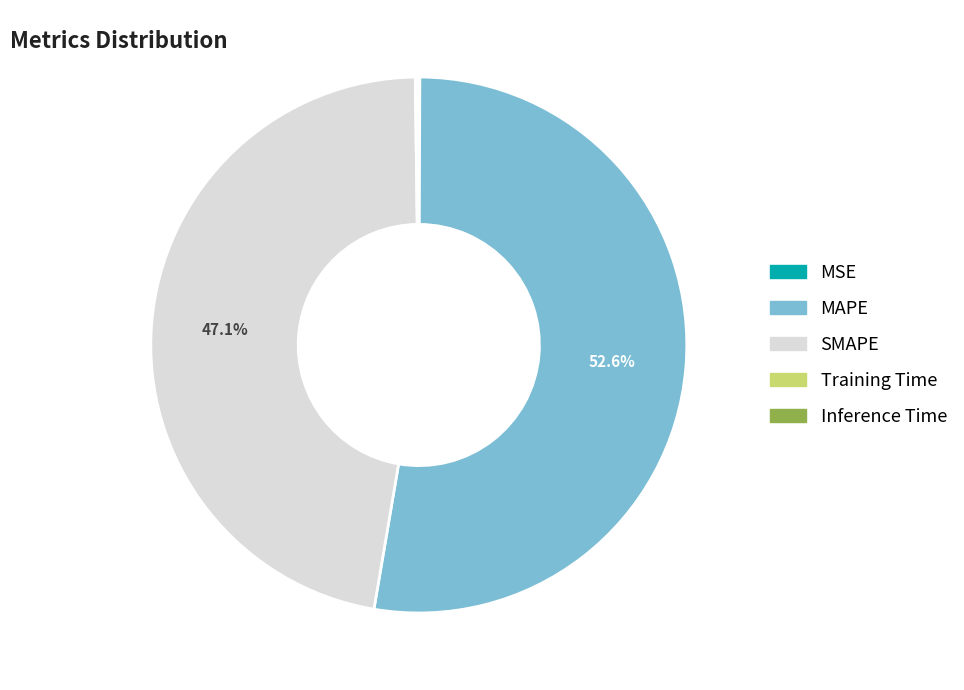

Does MAPE account for over 50% of the chart?

Yes